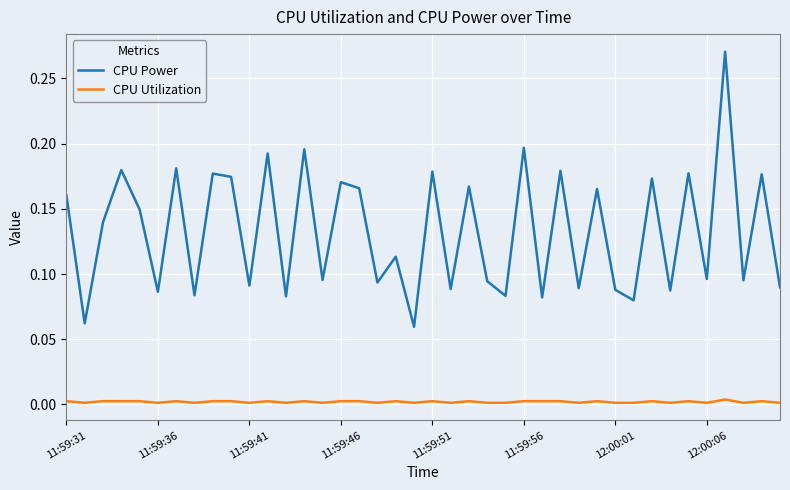

True or false: CPU Utilization and CPU Power intersect in this chart.

False